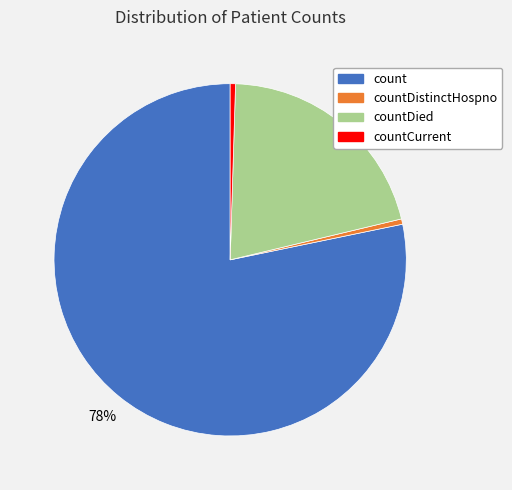

To the nearest percent, what is the average slice percentage?

25%